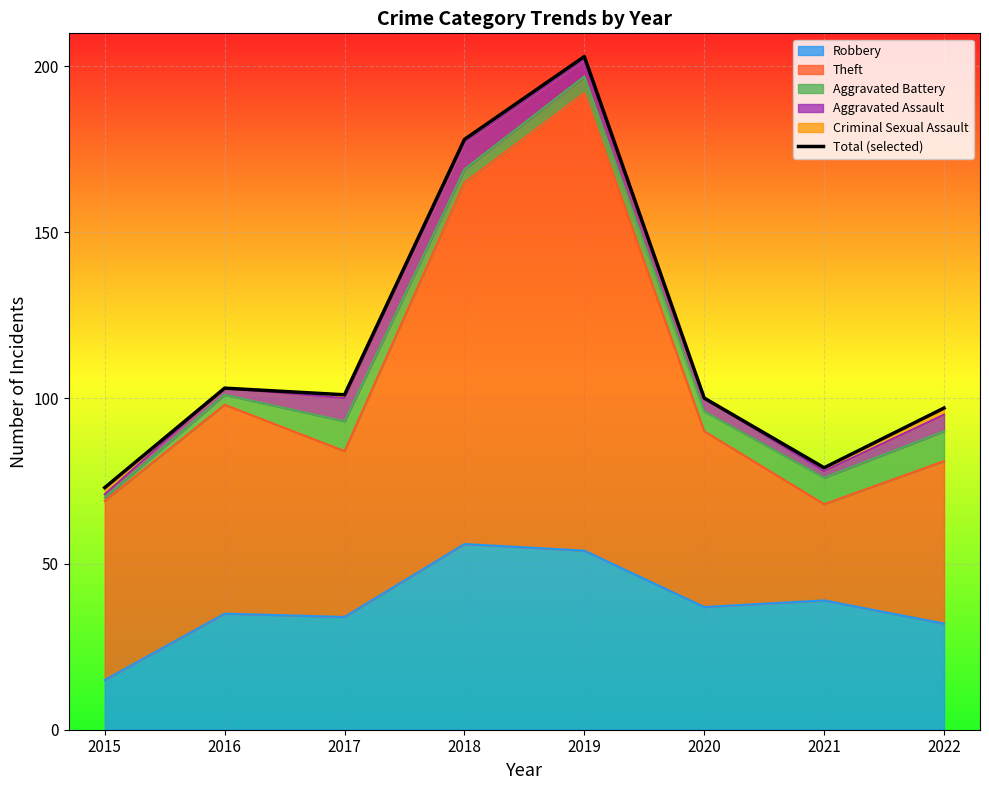

The value at 2015 is 113. True or false?

False